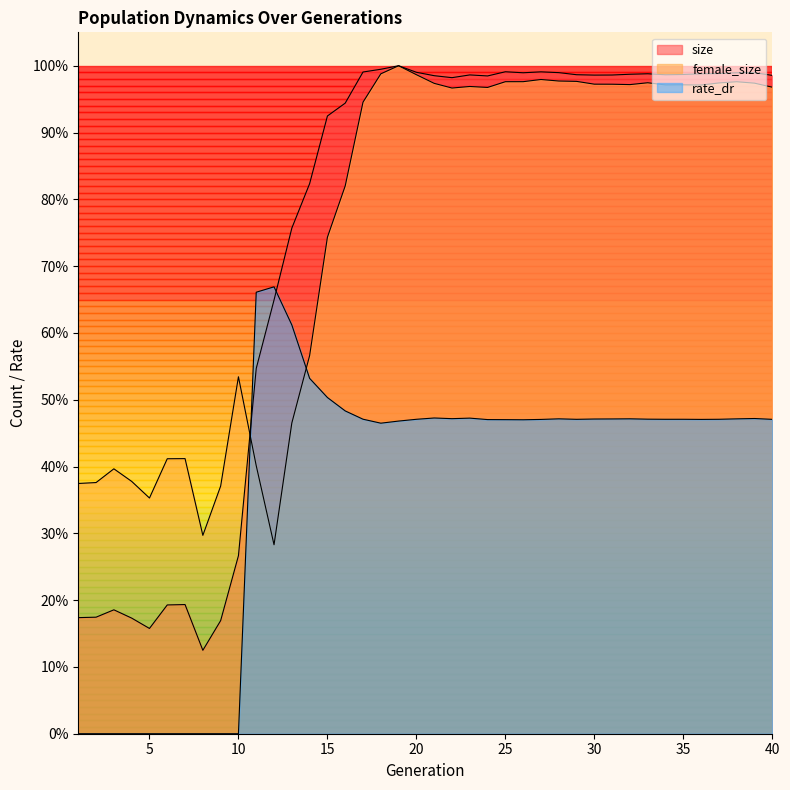

What is the difference between the maximum and minimum values in the size series?

0.9